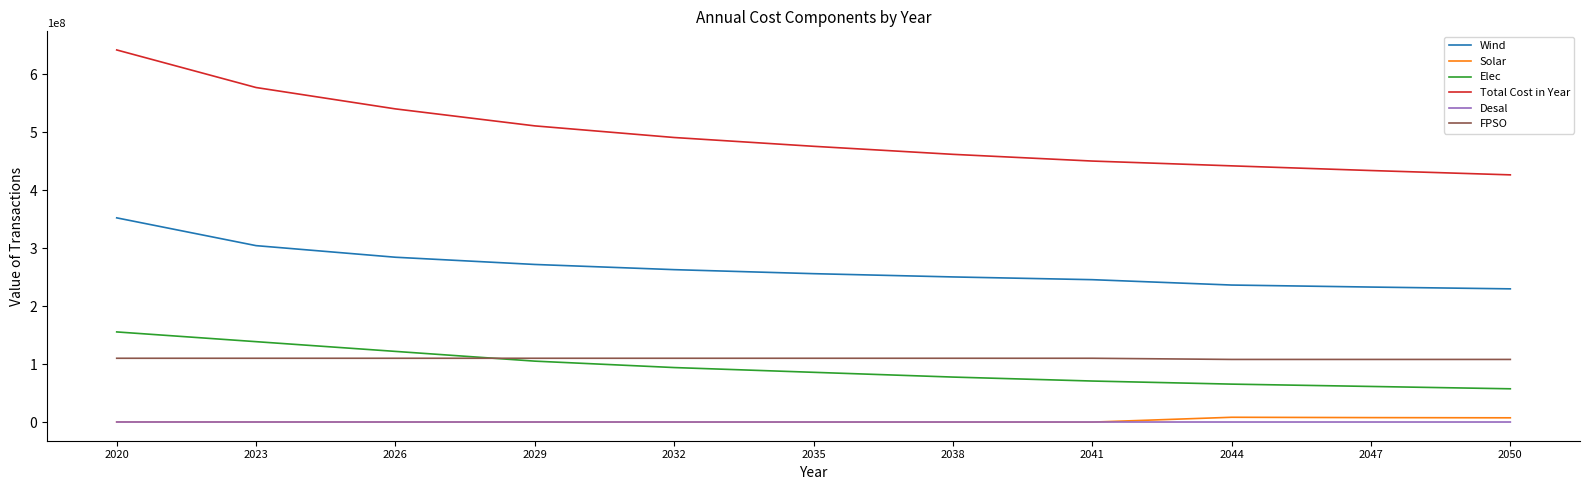

Is the value of Desal at 2047 greater than the value of FPSO at 2020?

No